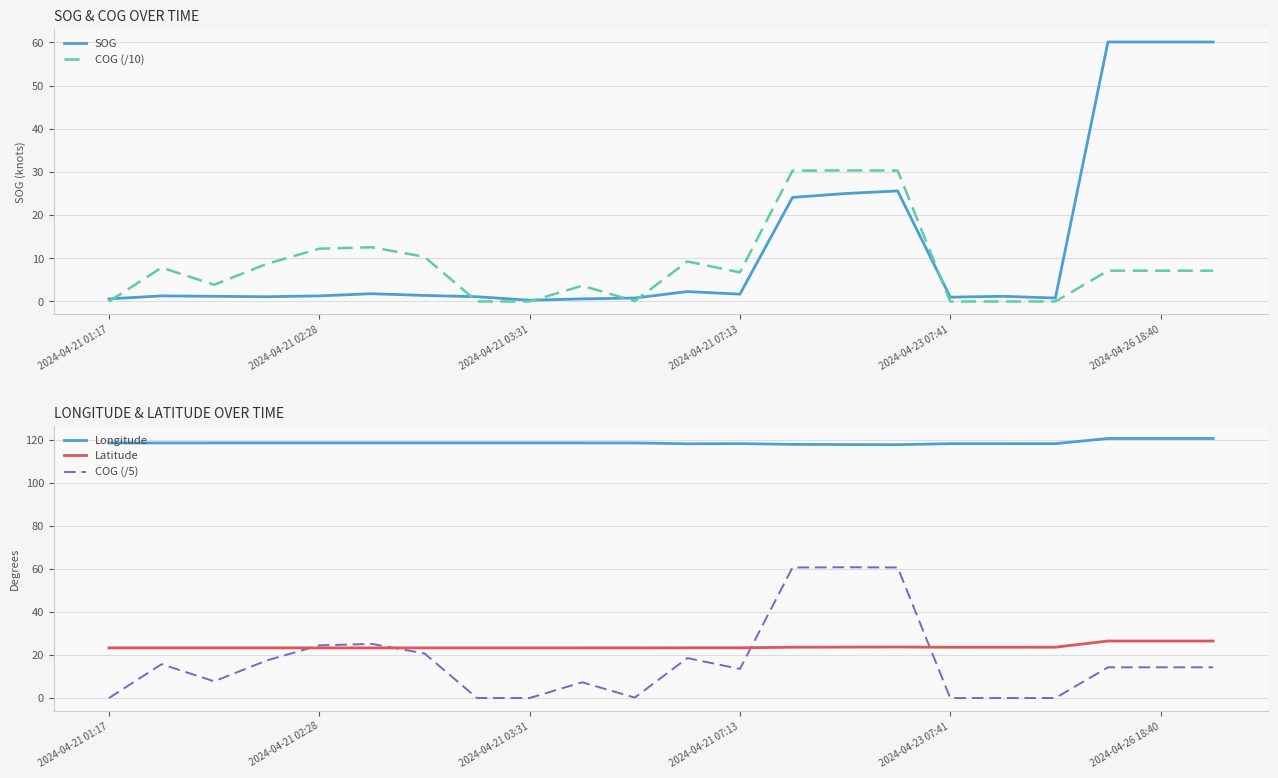

Read the COG (/5) value at 21.

14.3